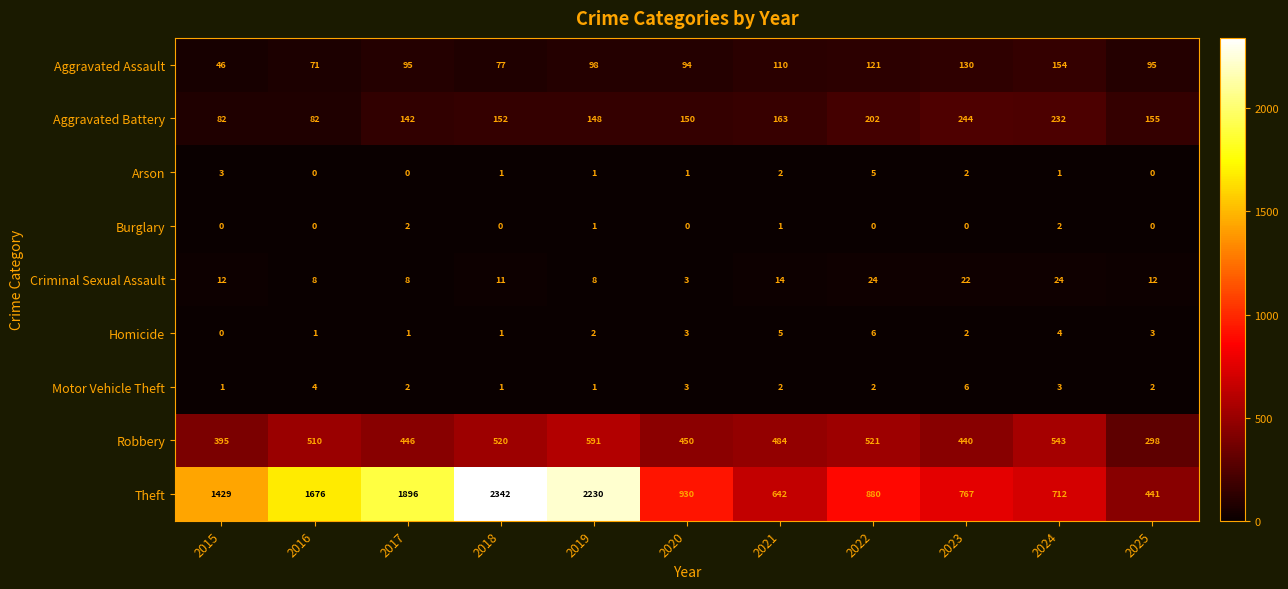

Which category has the highest value in the Theft series?

2018